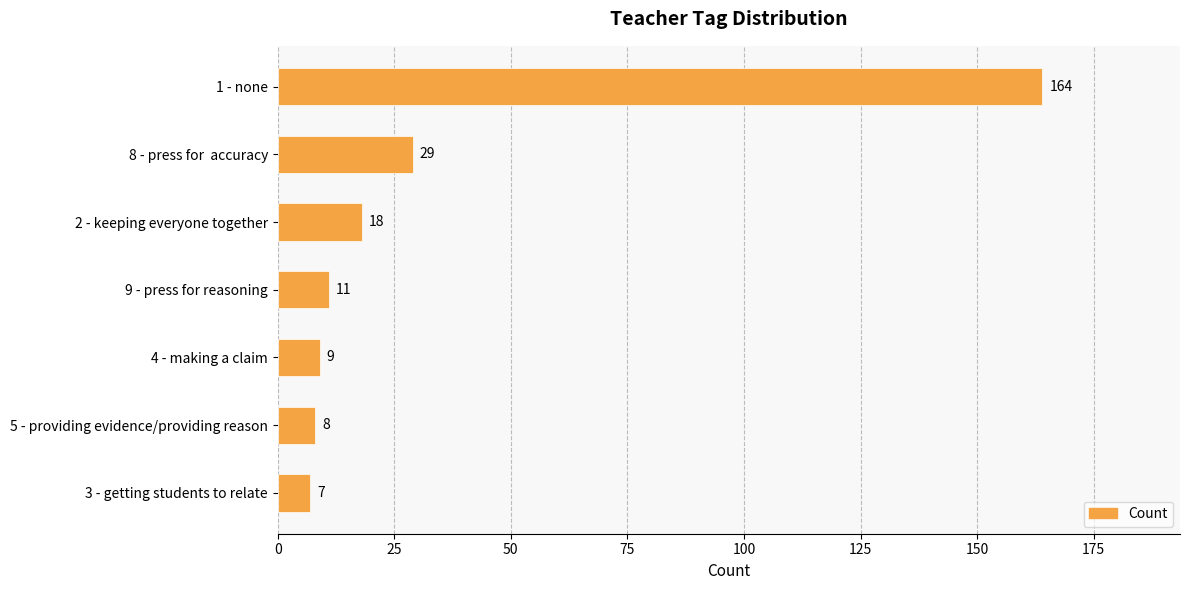

Approximately how many times larger is the value at 1 - none compared to 5 - providing evidence/providing reason?

20.5